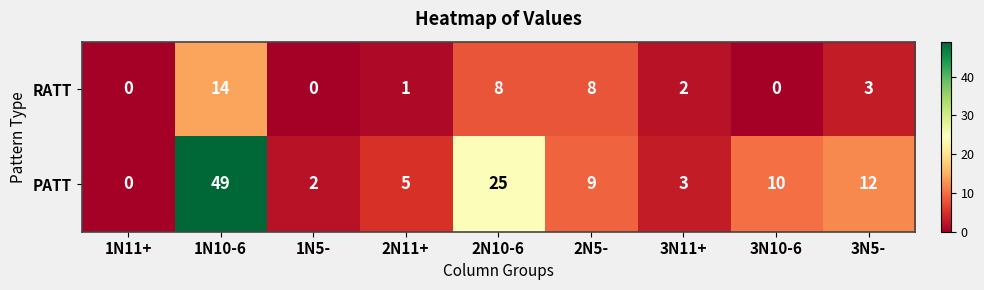

Reading left to right, list all the values displayed in this chart.

RATT: 1N11+=0	1N10-6=14	1N5-=0	2N11+=1	2N10-6=8	2N5-=8	3N11+=2	3N10-6=0	3N5-=3
PATT: 1N11+=0	1N10-6=49	1N5-=2	2N11+=5	2N10-6=25	2N5-=9	3N11+=3	3N10-6=10	3N5-=12